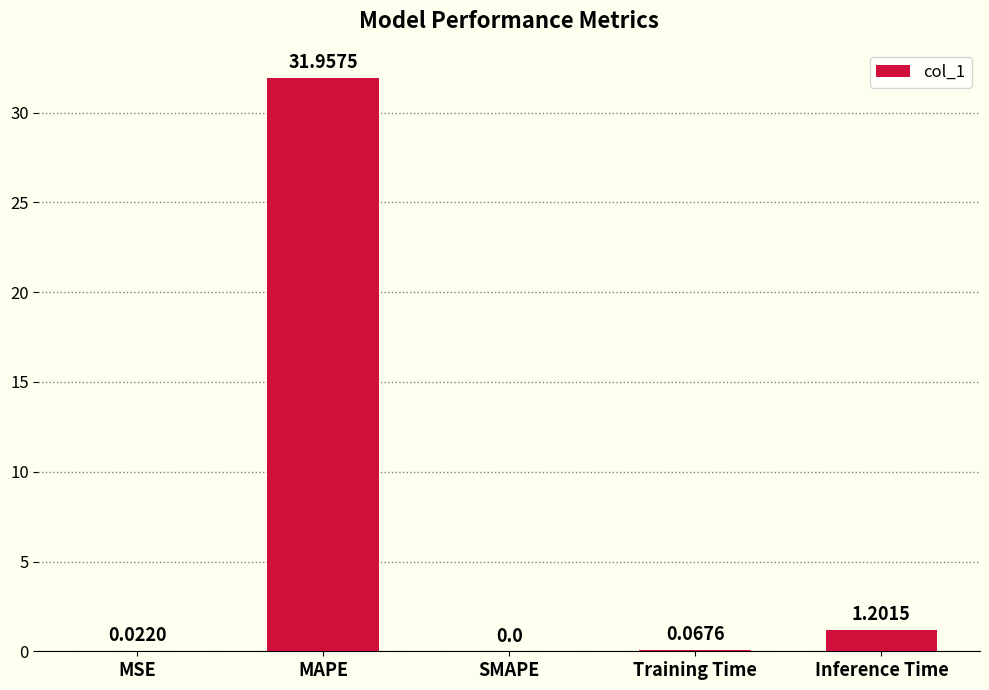

Between Inference Time and SMAPE, which is larger?

Inference Time